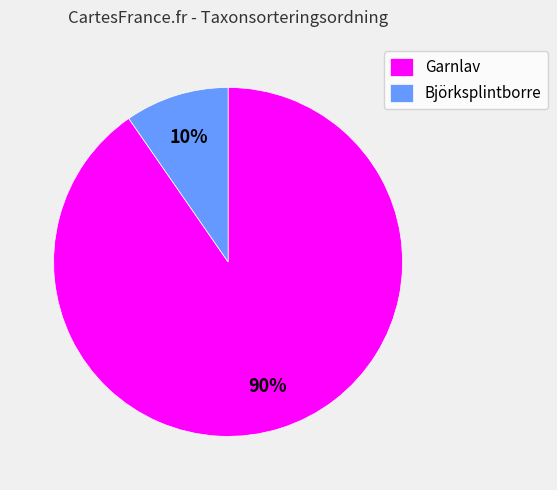

Between Björksplintborre and Garnlav, which is larger?

Garnlav